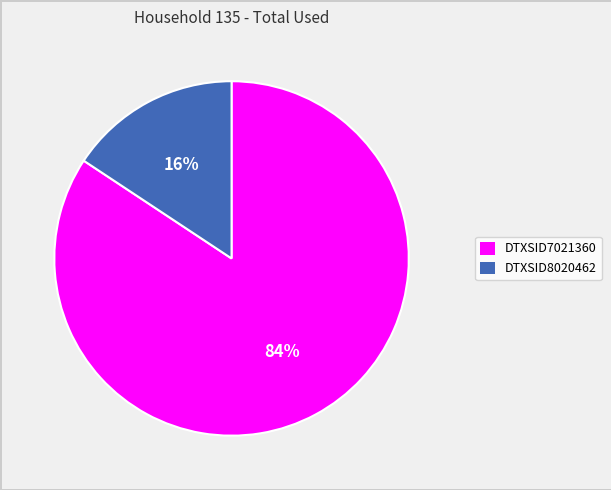

How many slices are in this pie chart?

2